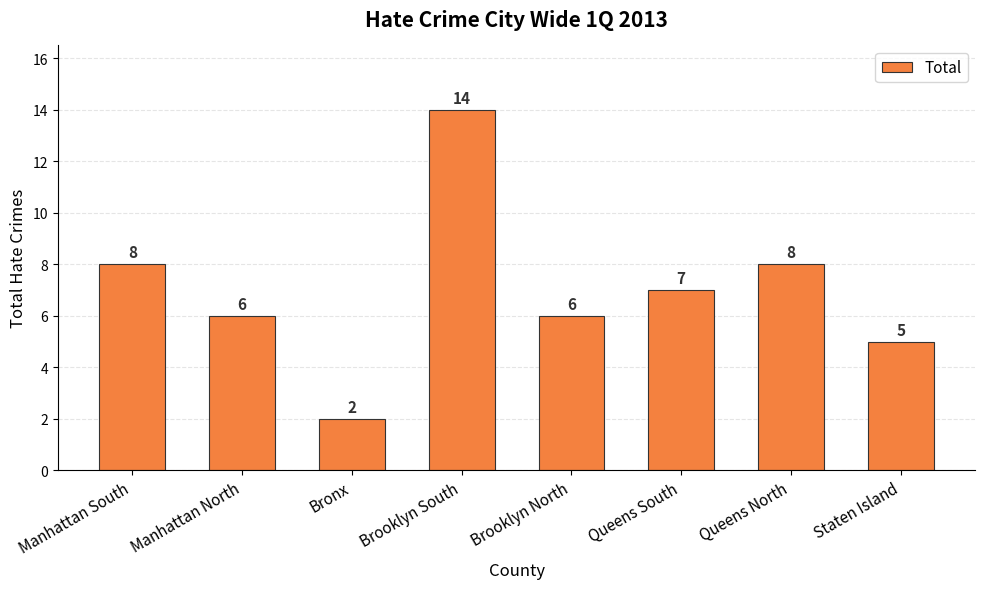

How many categories are shown in the chart?

8